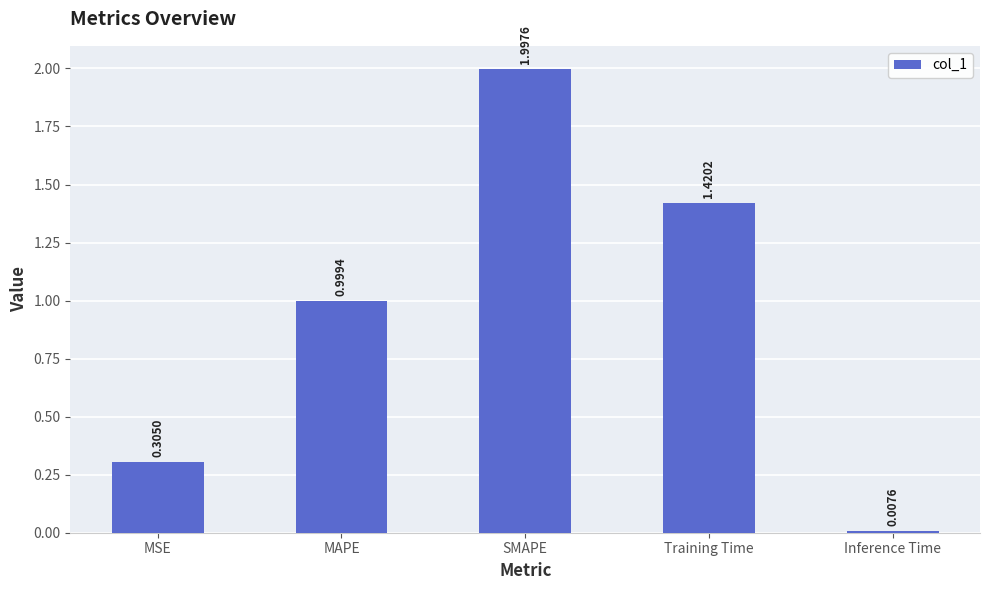

The value at SMAPE is 2.0. True or false?

True